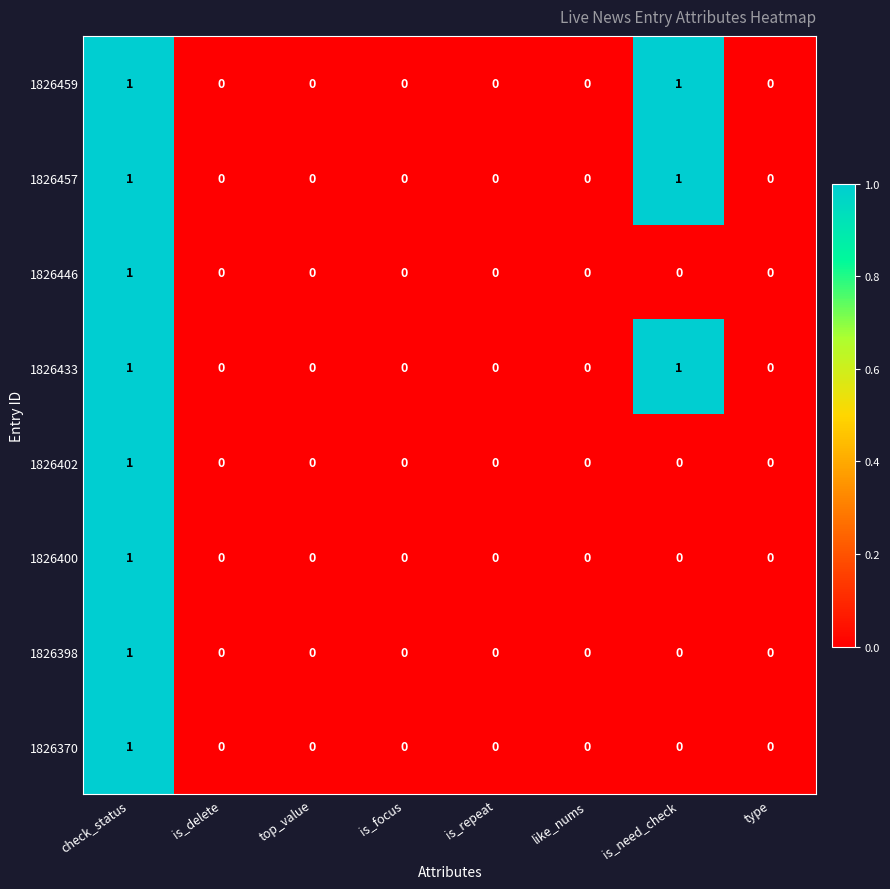

The 1826402 series shows 0 at is_delete. True or false?

True